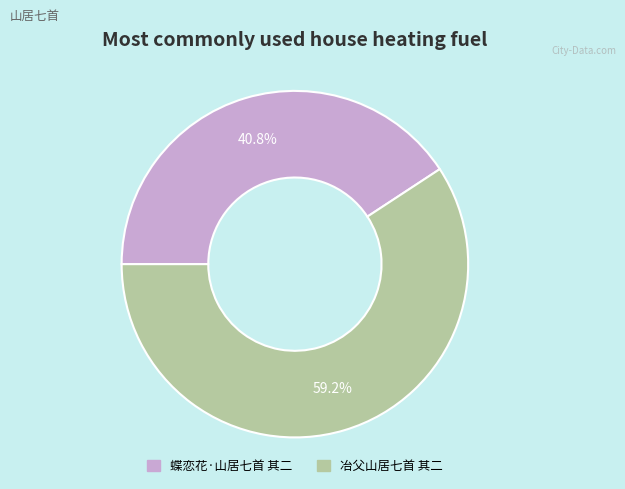

Between 冶父山居七首 其二 and 蝶恋花·山居七首 其二, which is larger?

冶父山居七首 其二